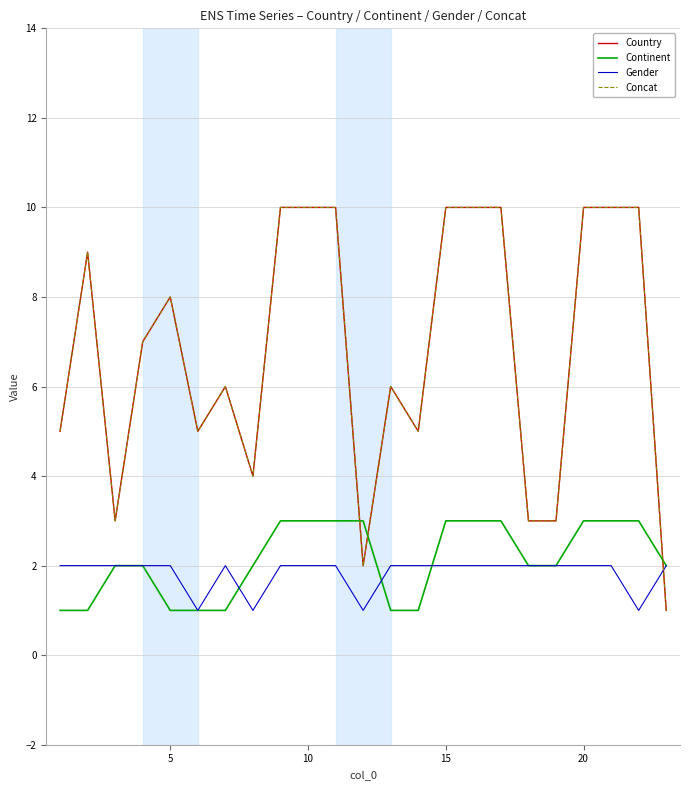

What is the minimum value for Country?

1